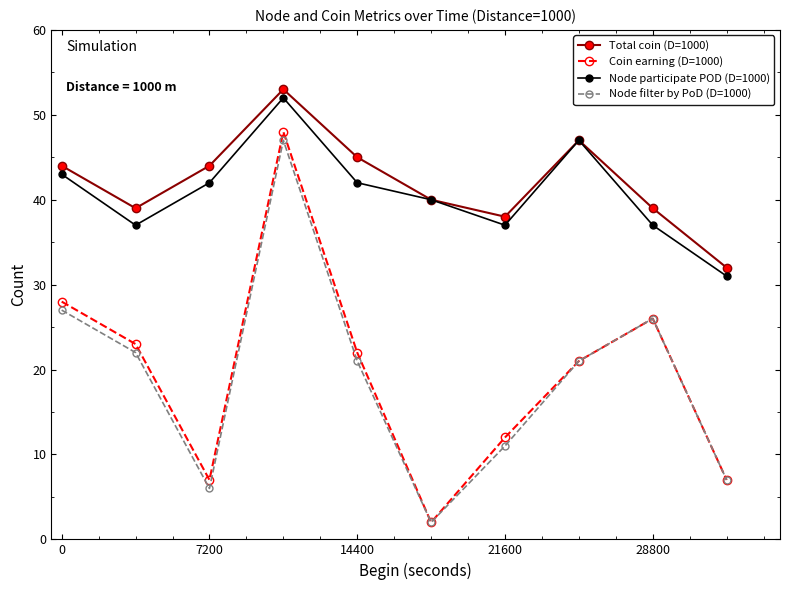

What is the average value of the Node filter by PoD (D=1000) series?

19